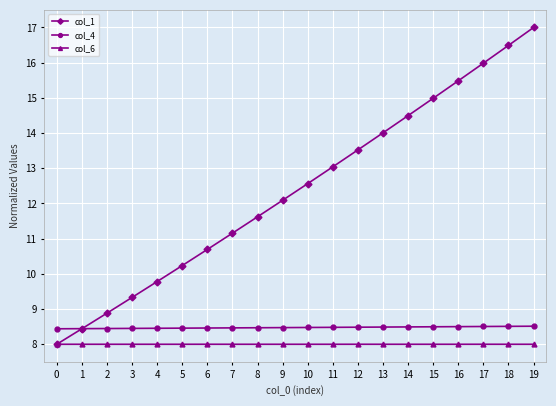

True or false: col_6 and col_4 intersect in this chart.

False